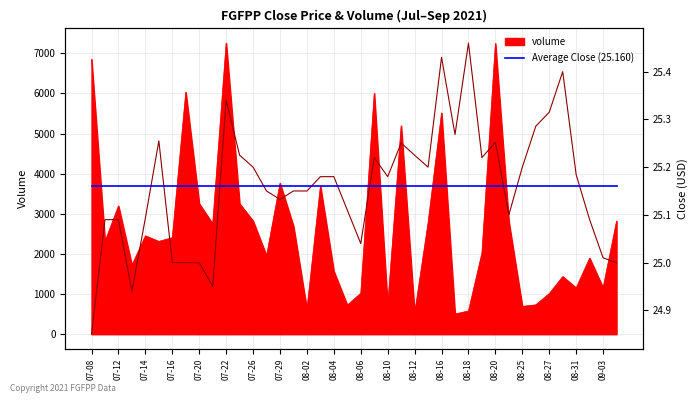

Where does the close series first go above 25?

2021-07-09